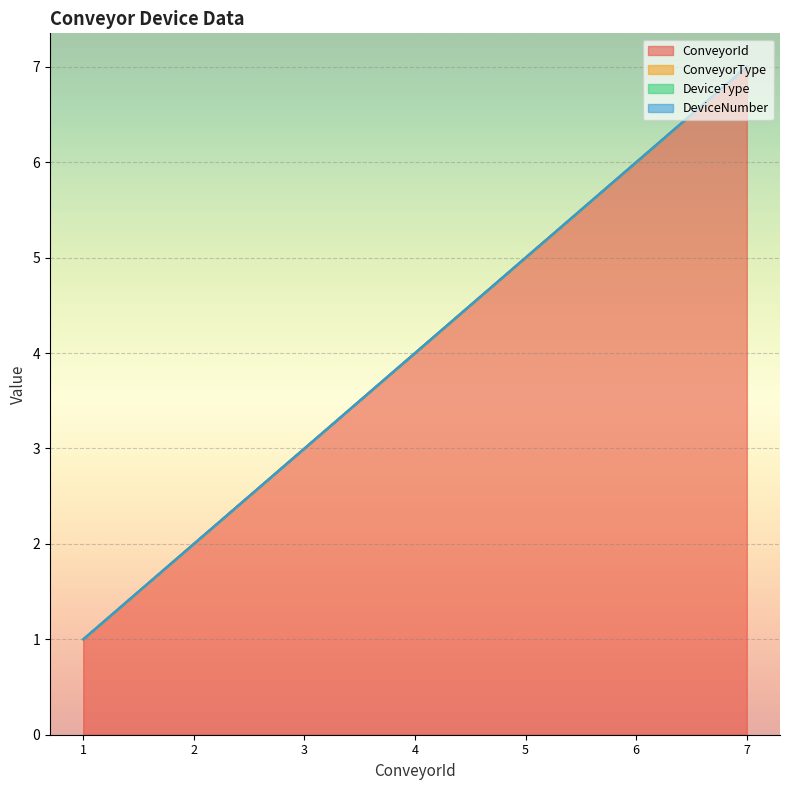

Reading left to right, extract all data points from this chart.

ConveyorId: 1	2	3	4	5	6	7
ConveyorType: 0	0	0	0	0	0	0
DeviceType: 0	0	0	0	0	0	0
DeviceNumber: 0	0	0	0	0	0	0